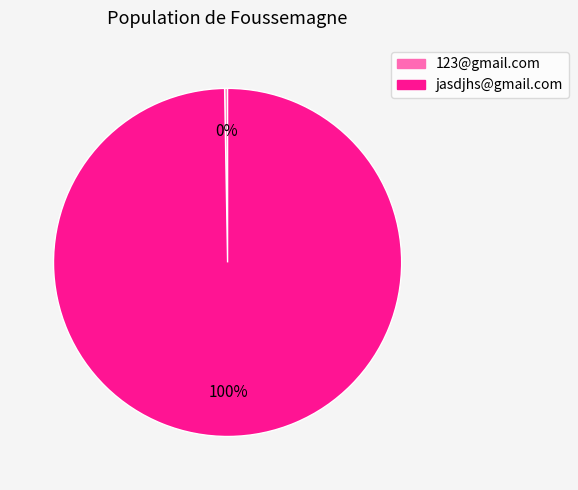

Is it true that jasdjhs@gmail.com is 100% of the pie?

True